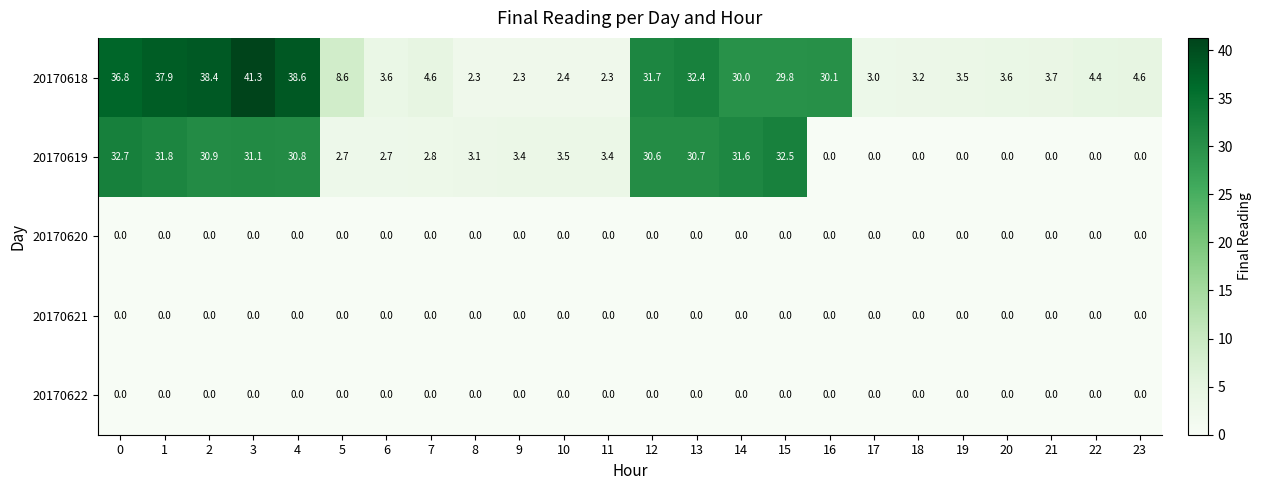

What is the maximum value shown in the chart?

41.3